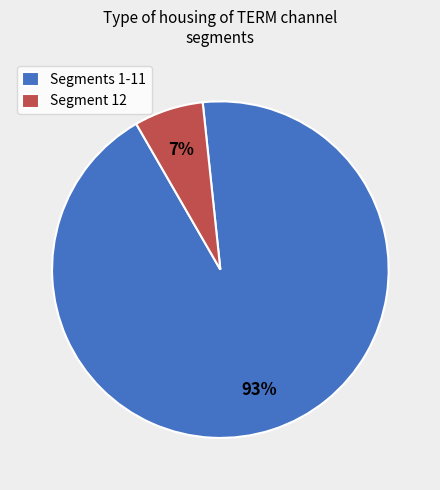

Do Segments 1-11 and Segment 12 together represent more than half of the pie?

Yes